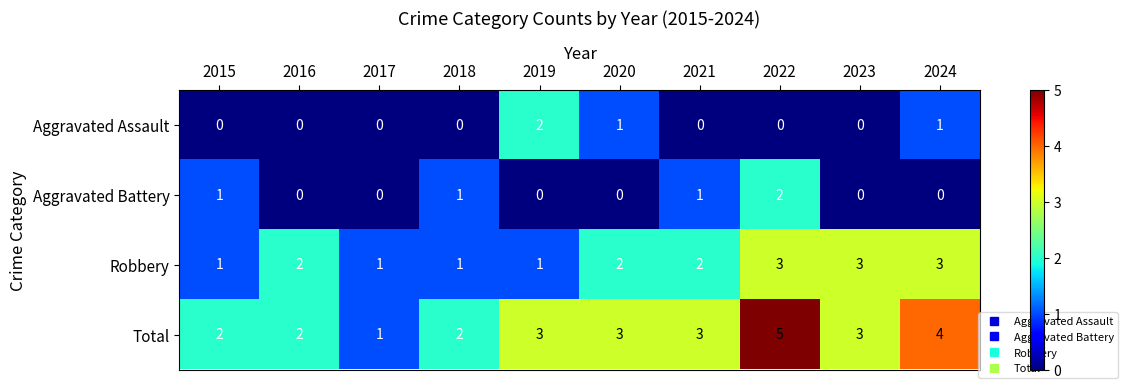

The value of Aggravated Assault at 2018 is 0. True or false?

True